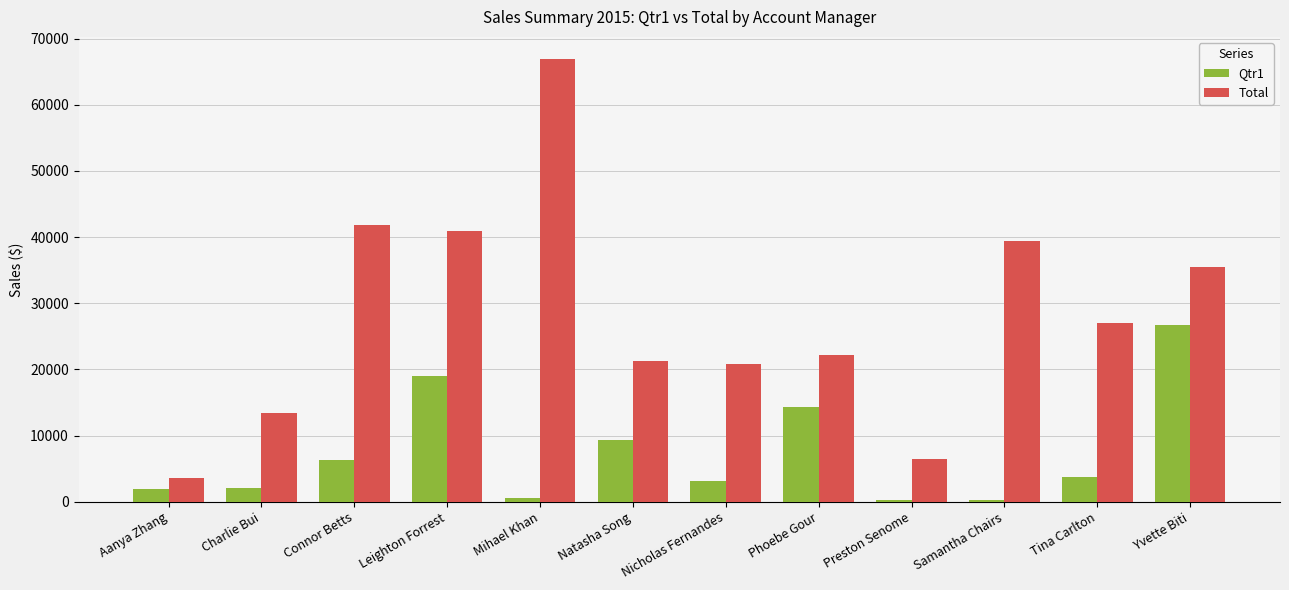

True or false: Qtr1 has a value of 15470.4 at Yvette Biti.

False